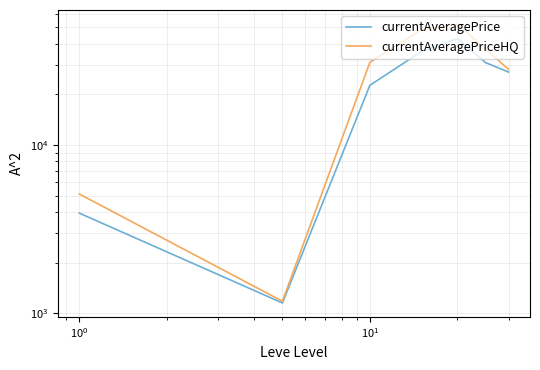

What is the difference between the second highest and minimum values in the currentAveragePrice series?

34614.6